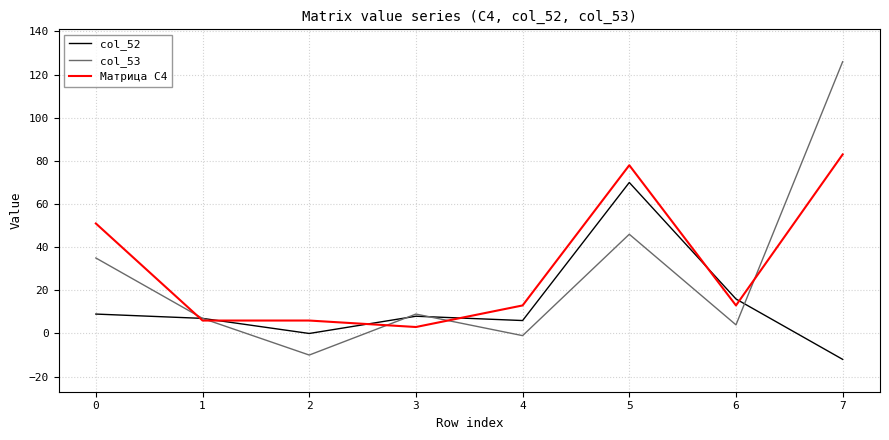

Rank the series by their average value, from lowest to highest.

col_52, col_53, Матрица С4